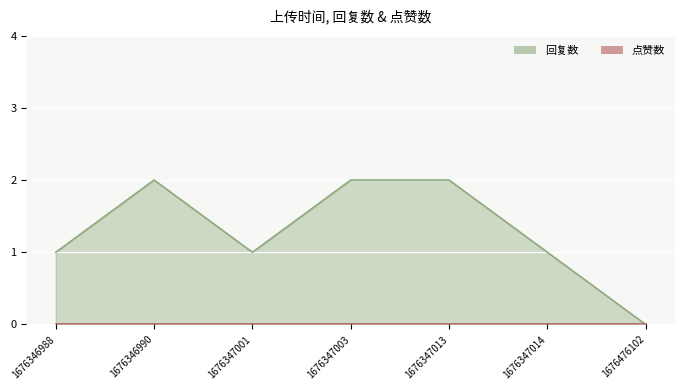

How many values are between 1 and 2?

6